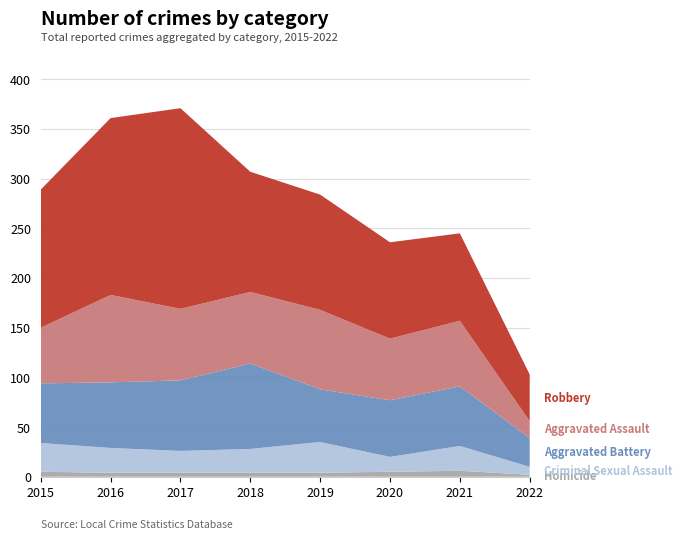

Reading left to right, what are all the values shown in this chart?

Homicide: 2015=5	2016=4	2017=4	2018=4	2019=4	2020=5	2021=6	2022=2
Criminal Sexual Assault: 2015=29	2016=25	2017=22	2018=24	2019=31	2020=15	2021=25	2022=8
Aggravated Battery: 2015=60	2016=66	2017=71	2018=86	2019=53	2020=57	2021=60	2022=29
Aggravated Assault: 2015=56	2016=88	2017=72	2018=72	2019=80	2020=62	2021=66	2022=17
Robbery: 2015=139	2016=178	2017=202	2018=121	2019=116	2020=97	2021=88	2022=47